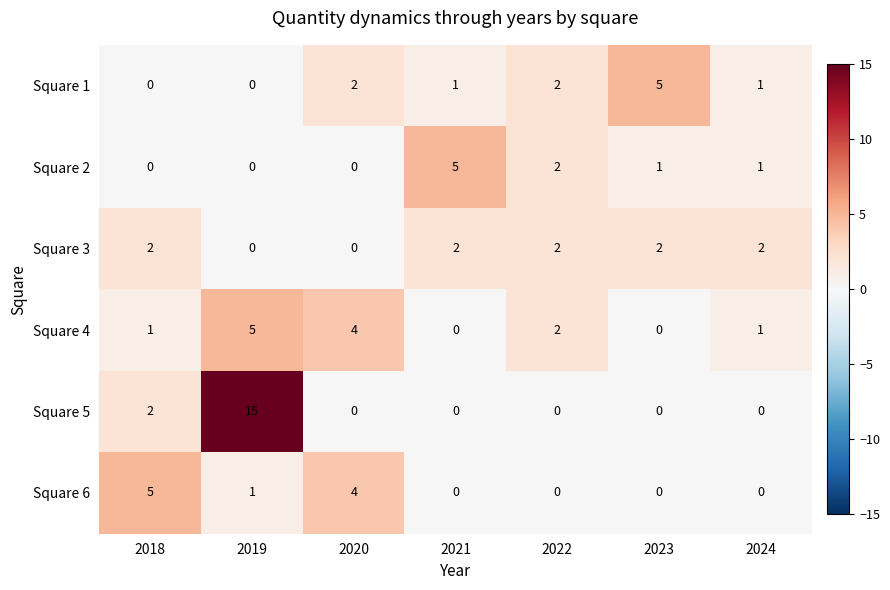

Which series has the largest range (max minus min)?

Square 5